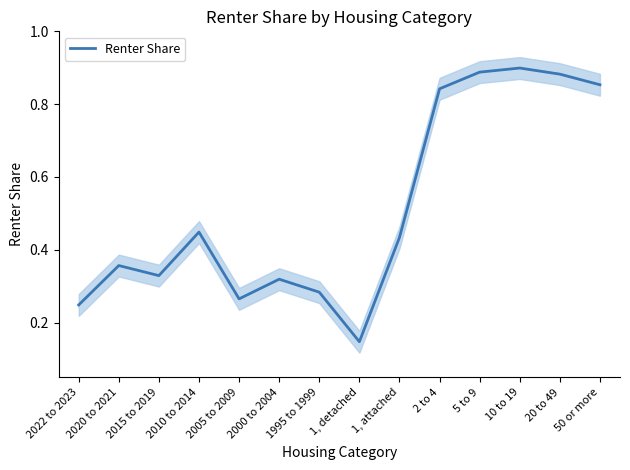

What is the difference between the maximum and minimum values?

0.8